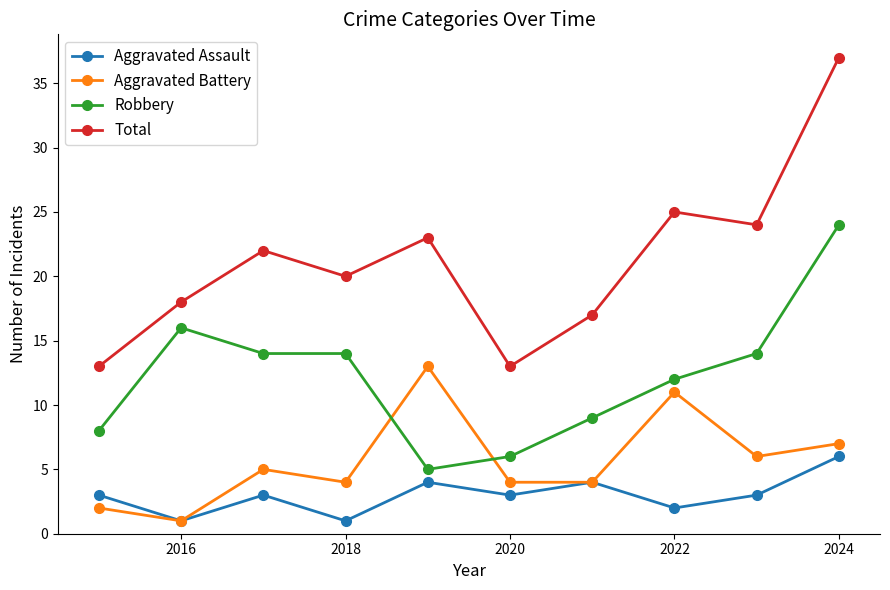

How many intersections are there between Robbery and Aggravated Battery?

2